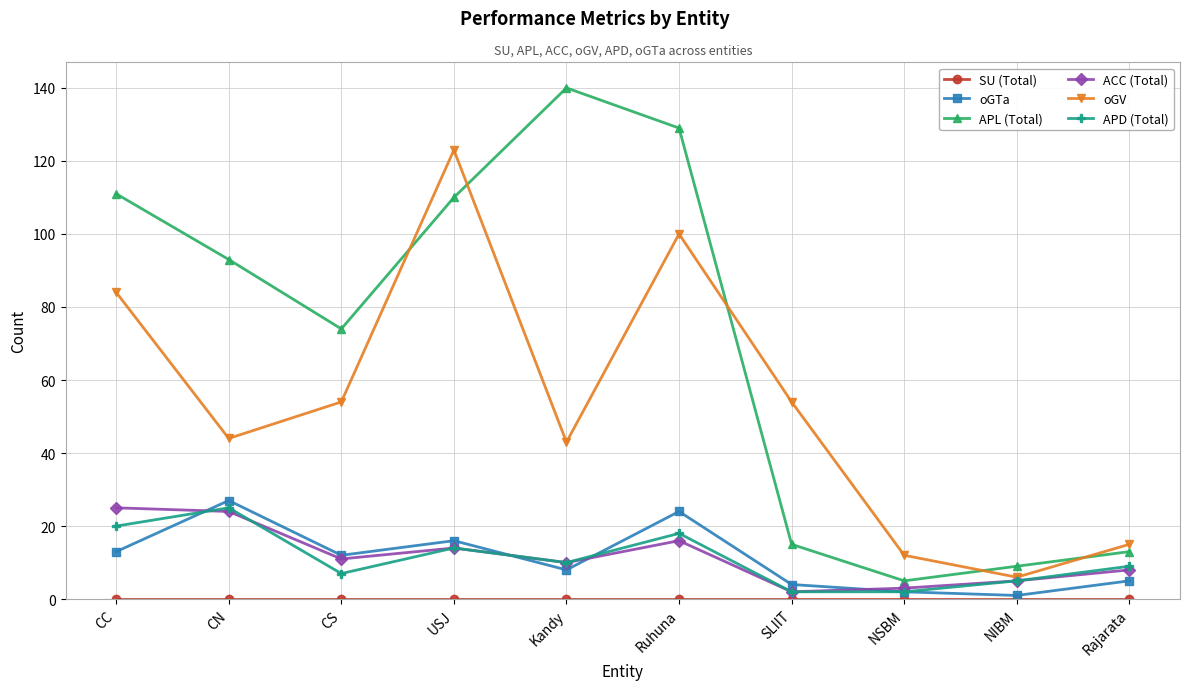

At which category does the chart reach its peak across all series?

Kandy